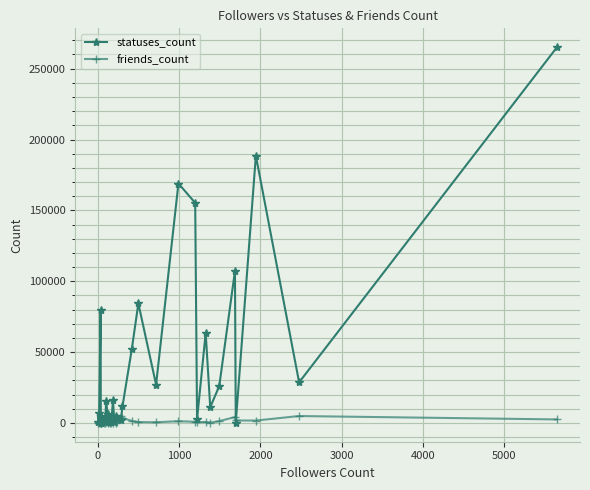

How many values in the friends_count series are below 553?

18